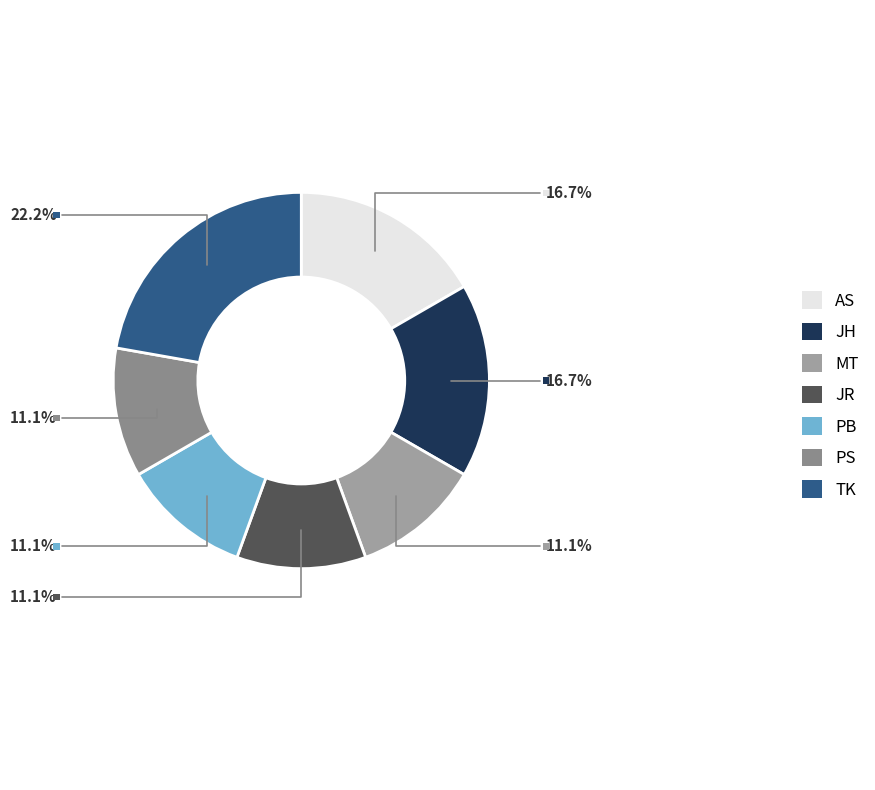

To the nearest percent, what percentage of the pie is AS?

17%